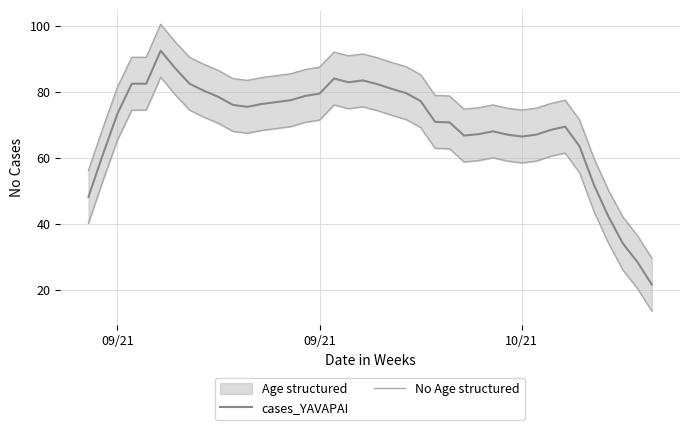

True or false: cases_YAVAPAI and No Age structured cross at least once.

False